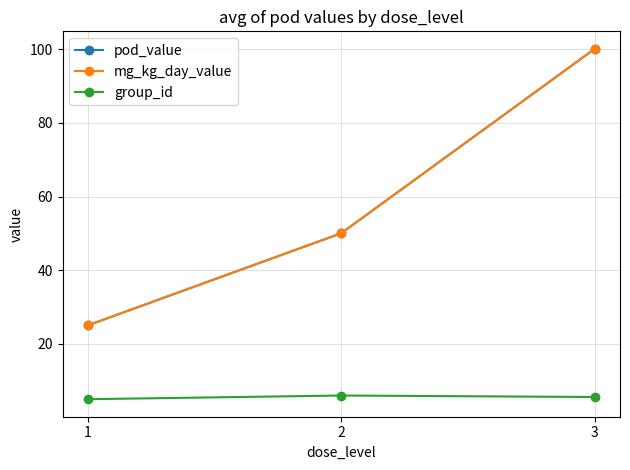

Is it true that mg_kg_day_value equals 100.1 at 3?

True